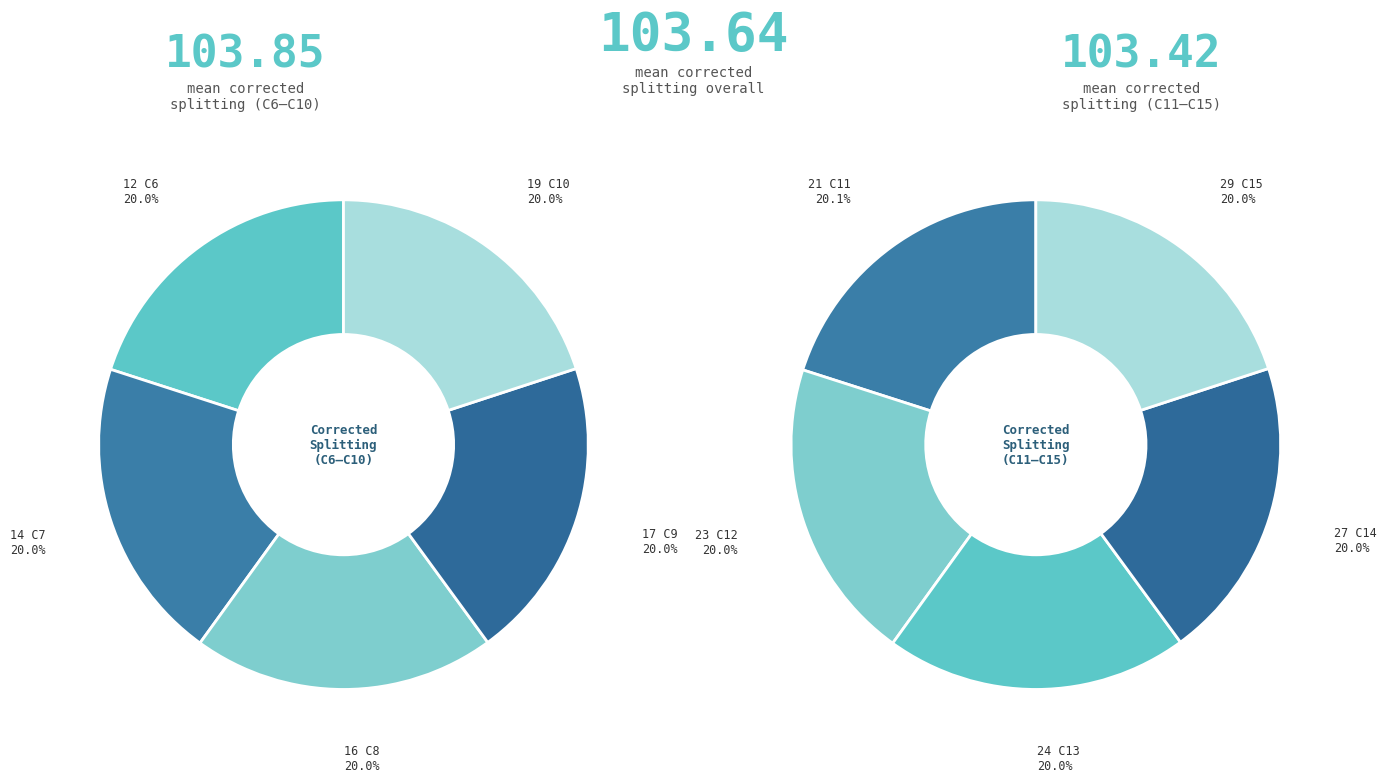

Does any single category account for the majority?

No